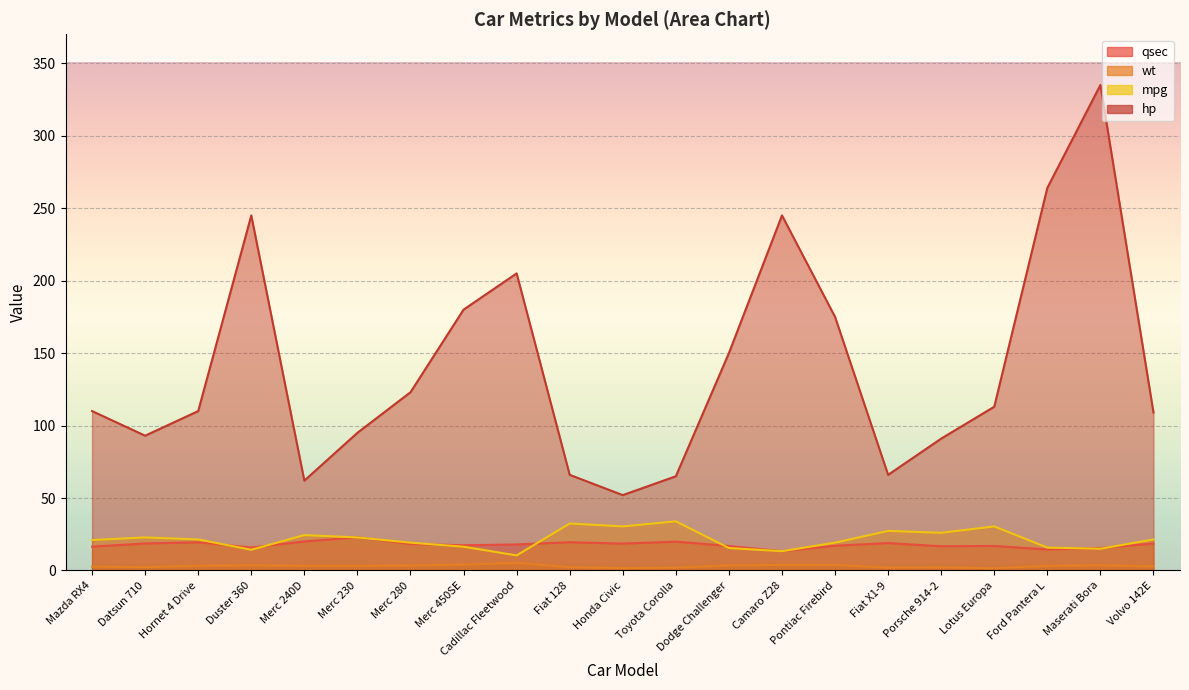

Is it true that wt equals 3.1 at Merc 230?

True